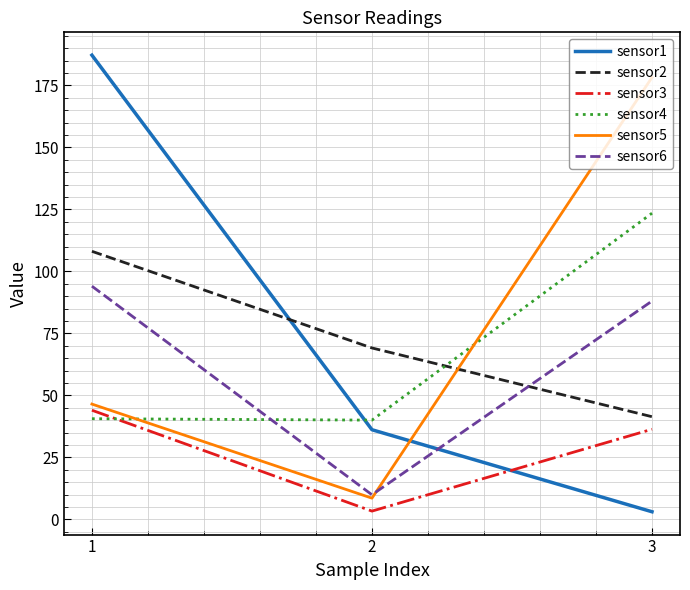

What is the total value across all series at 1?

520.4